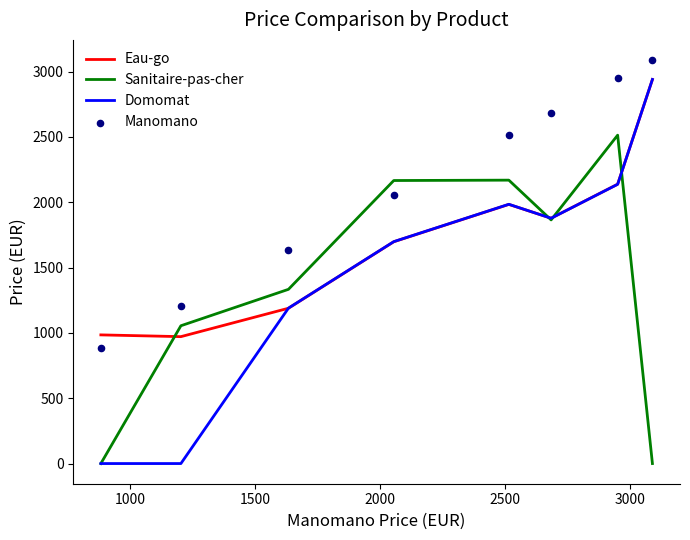

What is the maximum value for Domomat?

2940.8